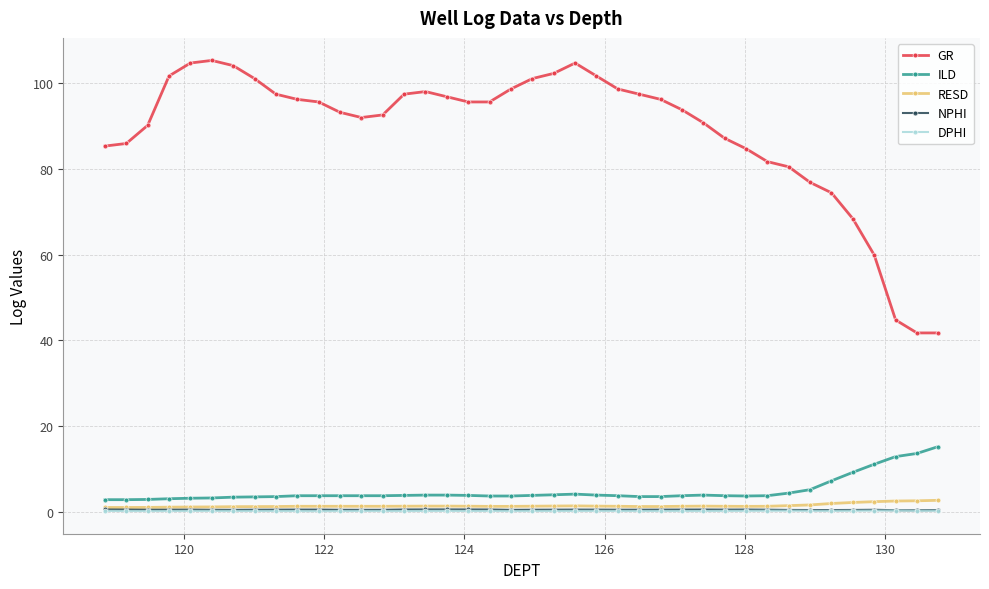

Which series has the largest range (max minus min)?

GR